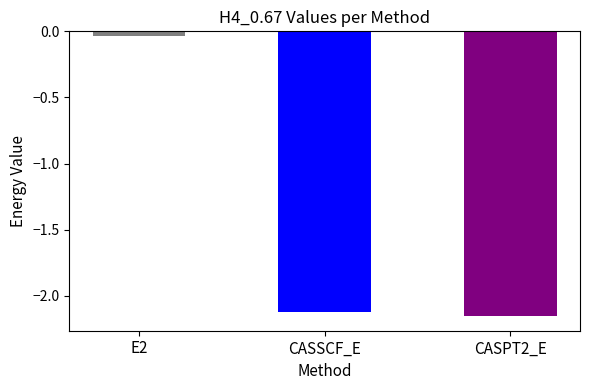

What is the average value?

-1.4